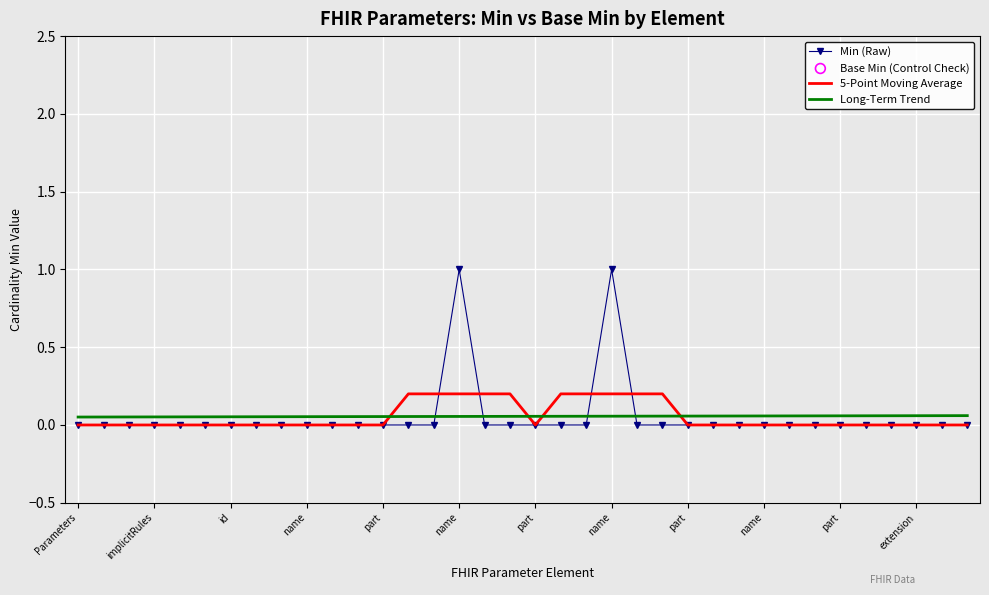

What is the maximum value shown in the chart?

1.0